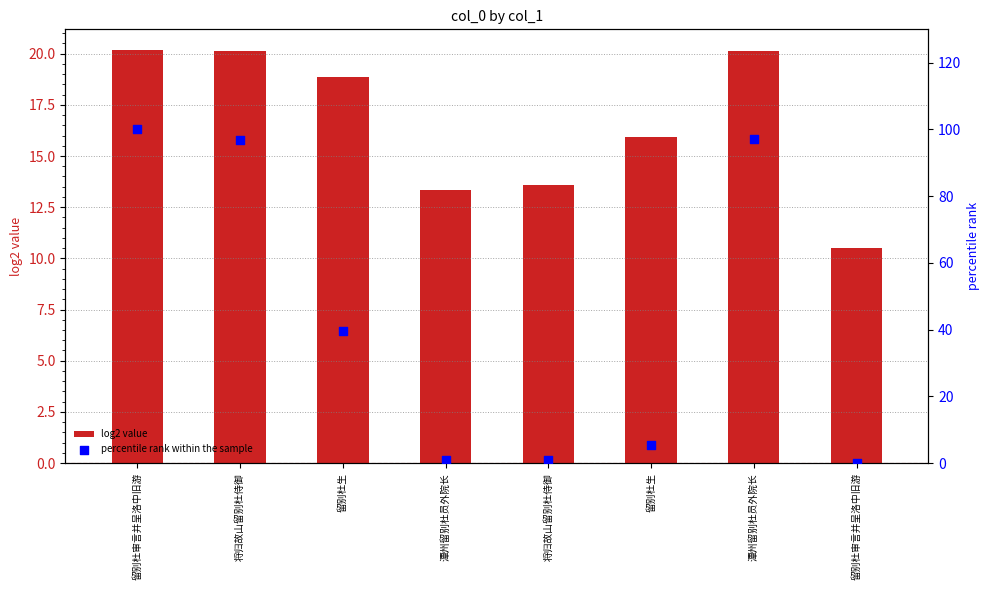

At which category is the sum across all series the highest?

留别杜审言并呈洛中旧游